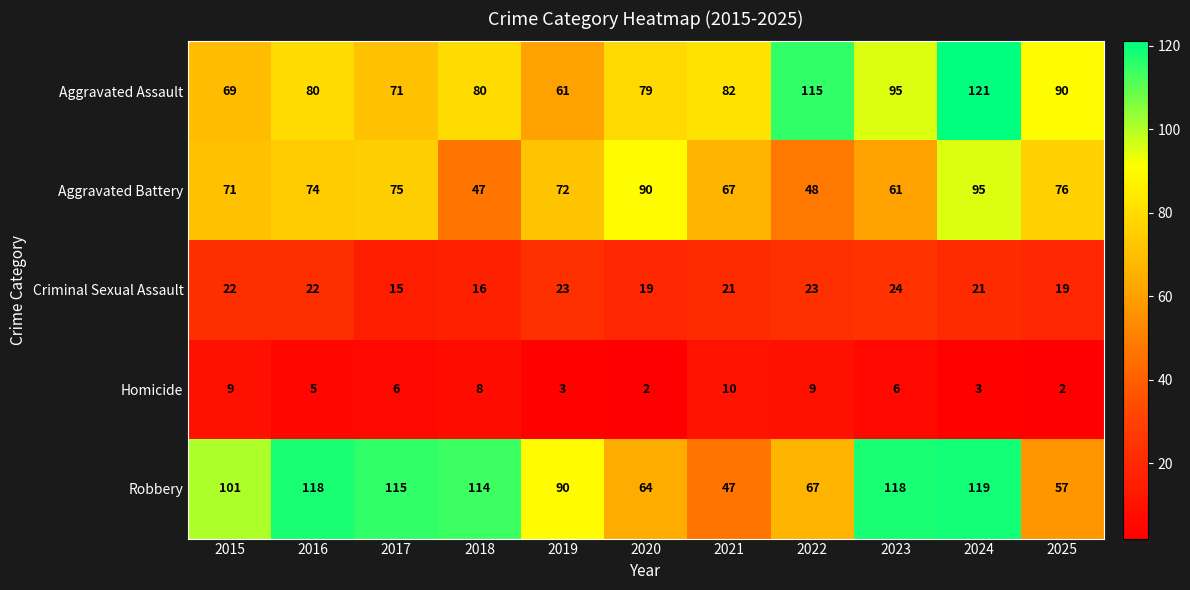

Count the number of categories in the chart.

11